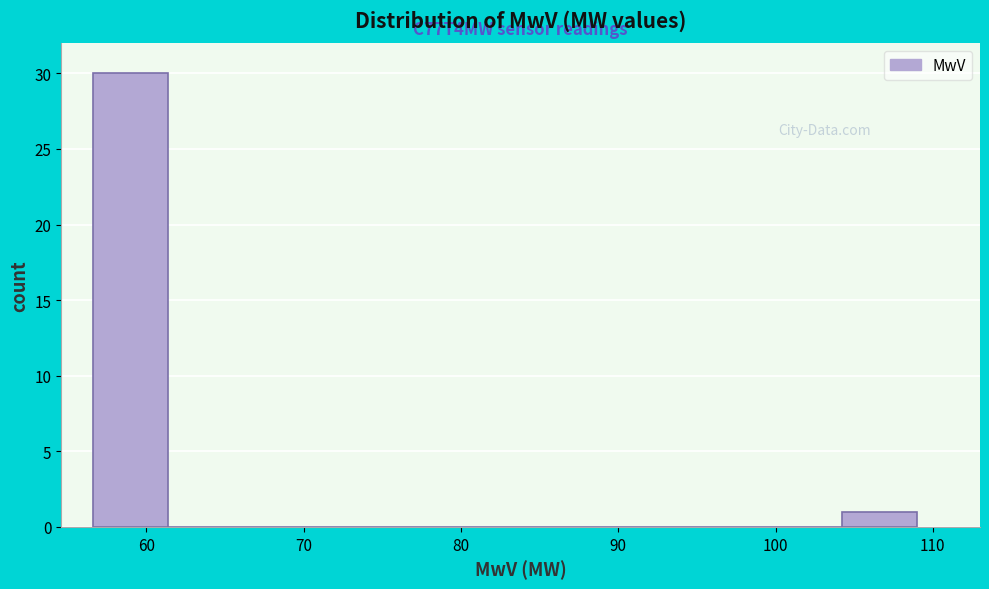

Over which range of the x-axis is the bar tallest?

57 to 61